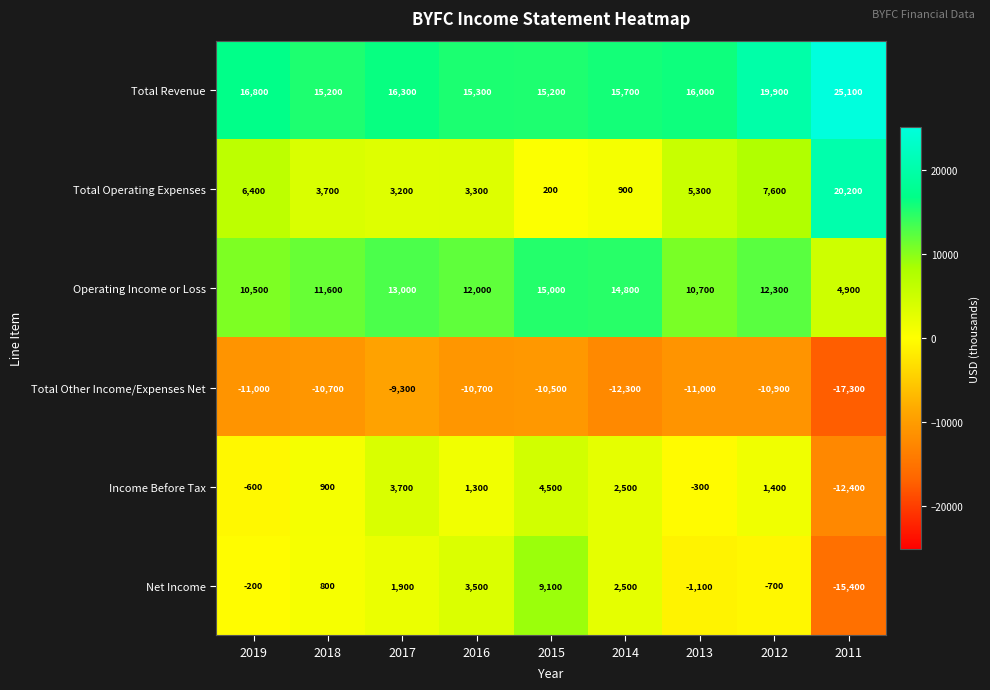

List the series in order of their peak value, lowest first.

Total Other Income/Expenses Net, Income Before Tax, Net Income, Operating Income or Loss, Total Operating Expenses, Total Revenue